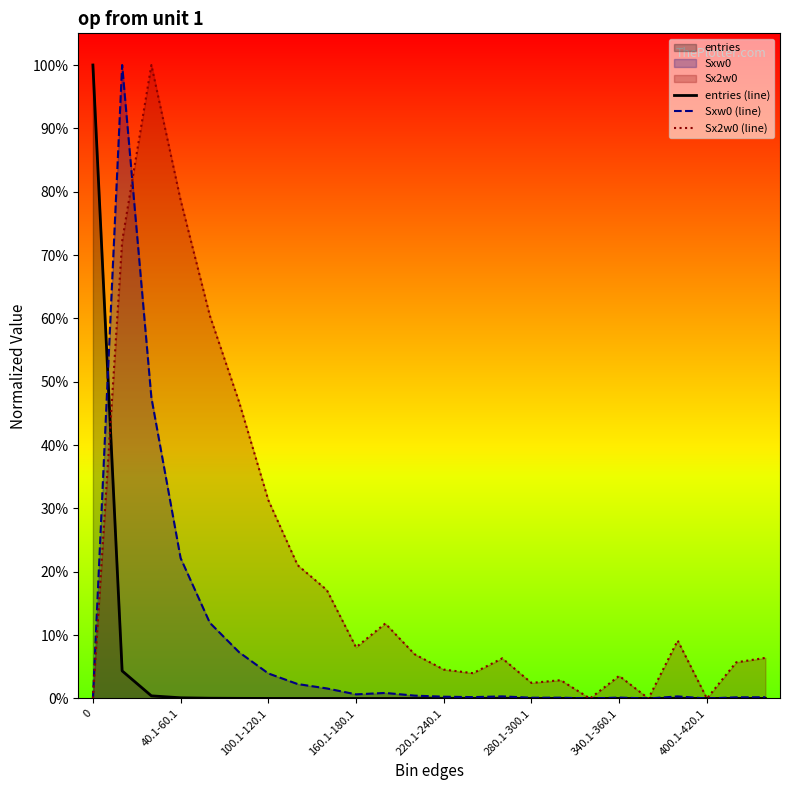

Between 12 and 16, which series saw the biggest shift?

Sx2w0 (line)